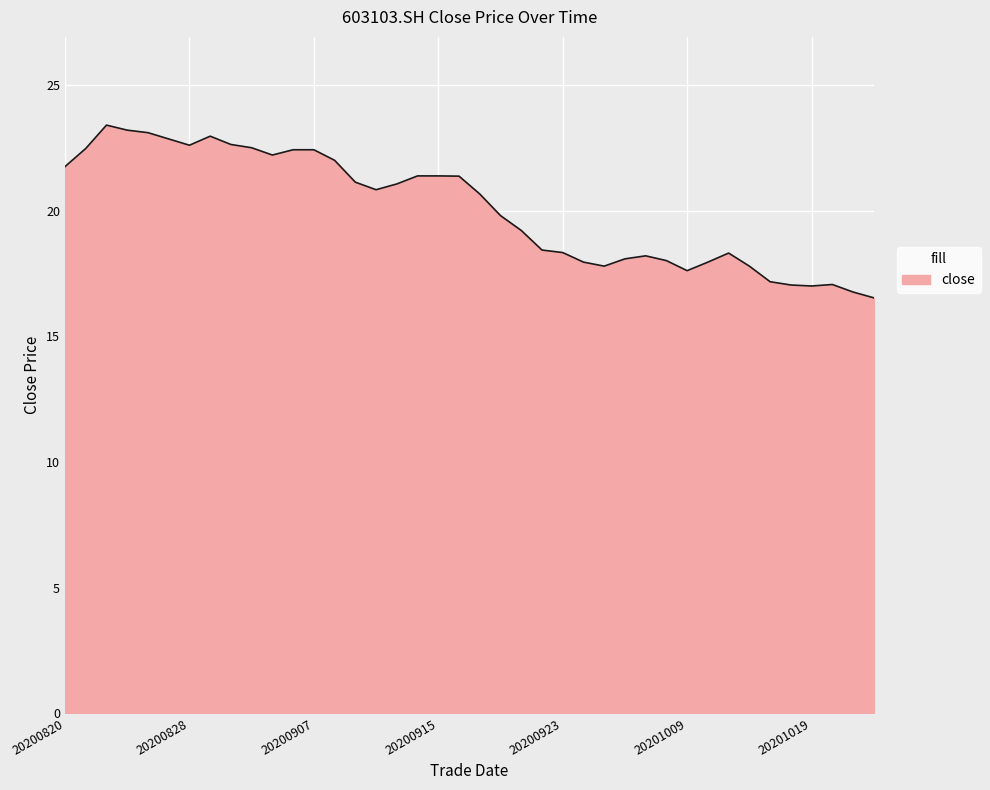

What is the maximum value shown in the chart?

23.4